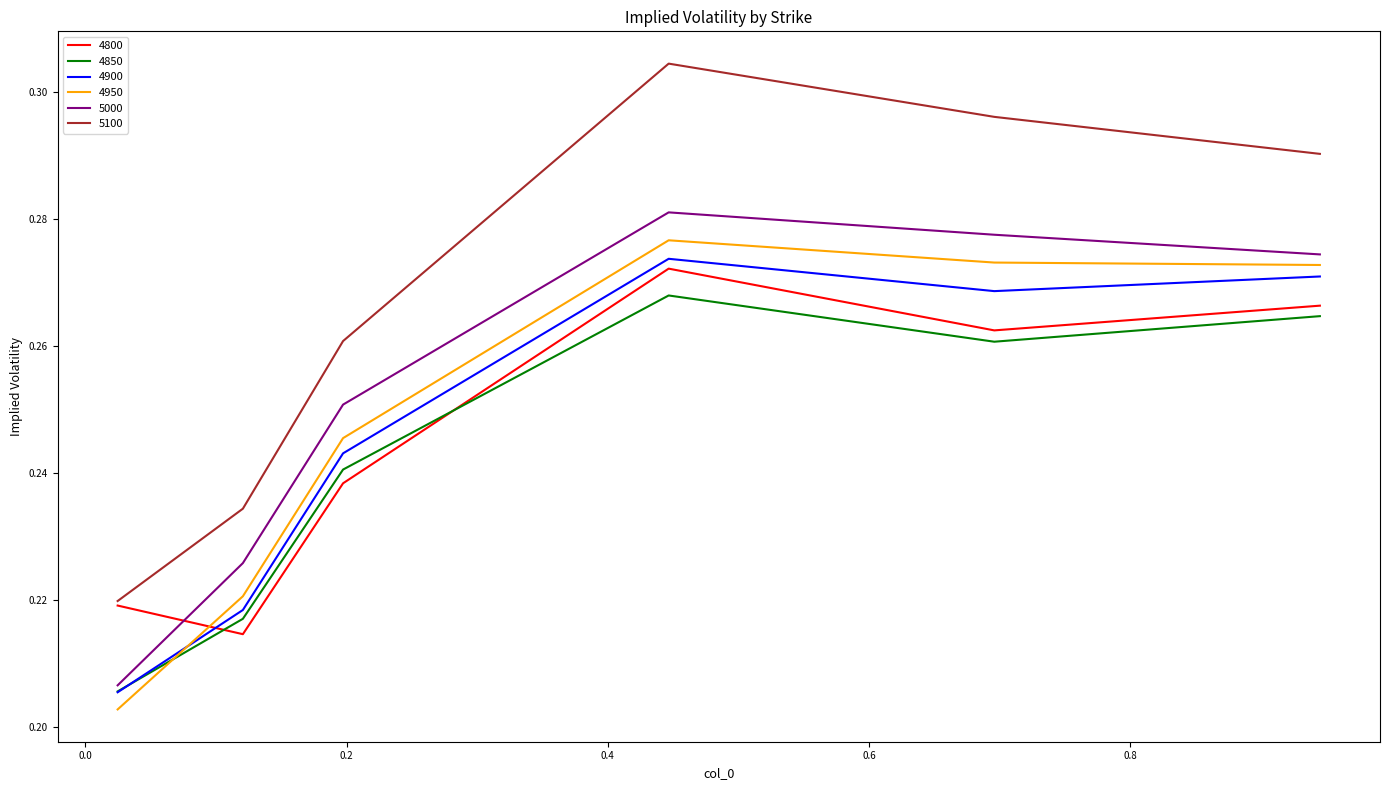

Does the chart have visible grid lines?

No